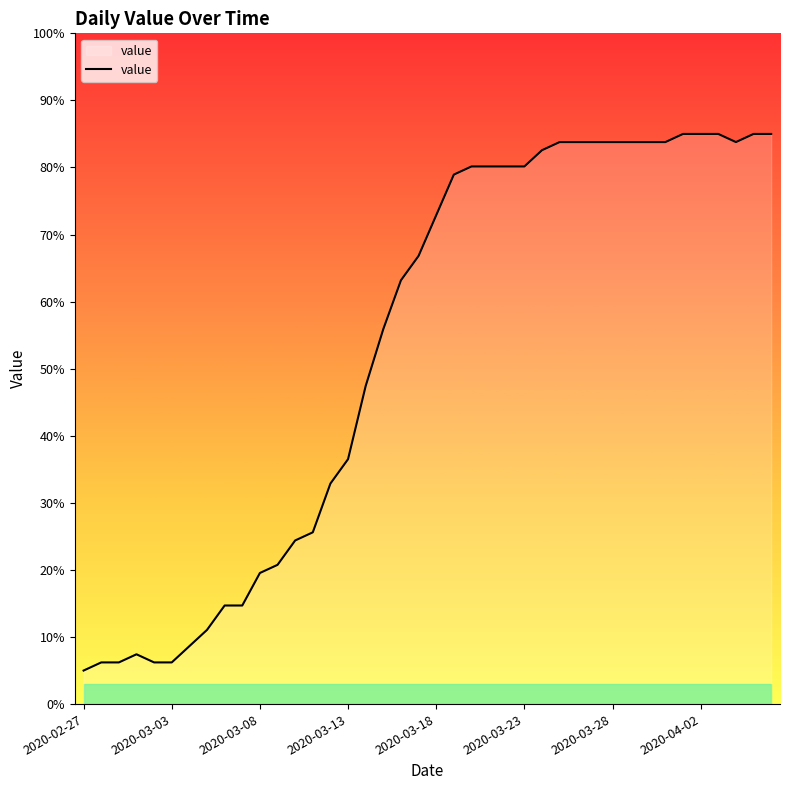

What is the minimum value shown in the chart?

5.0